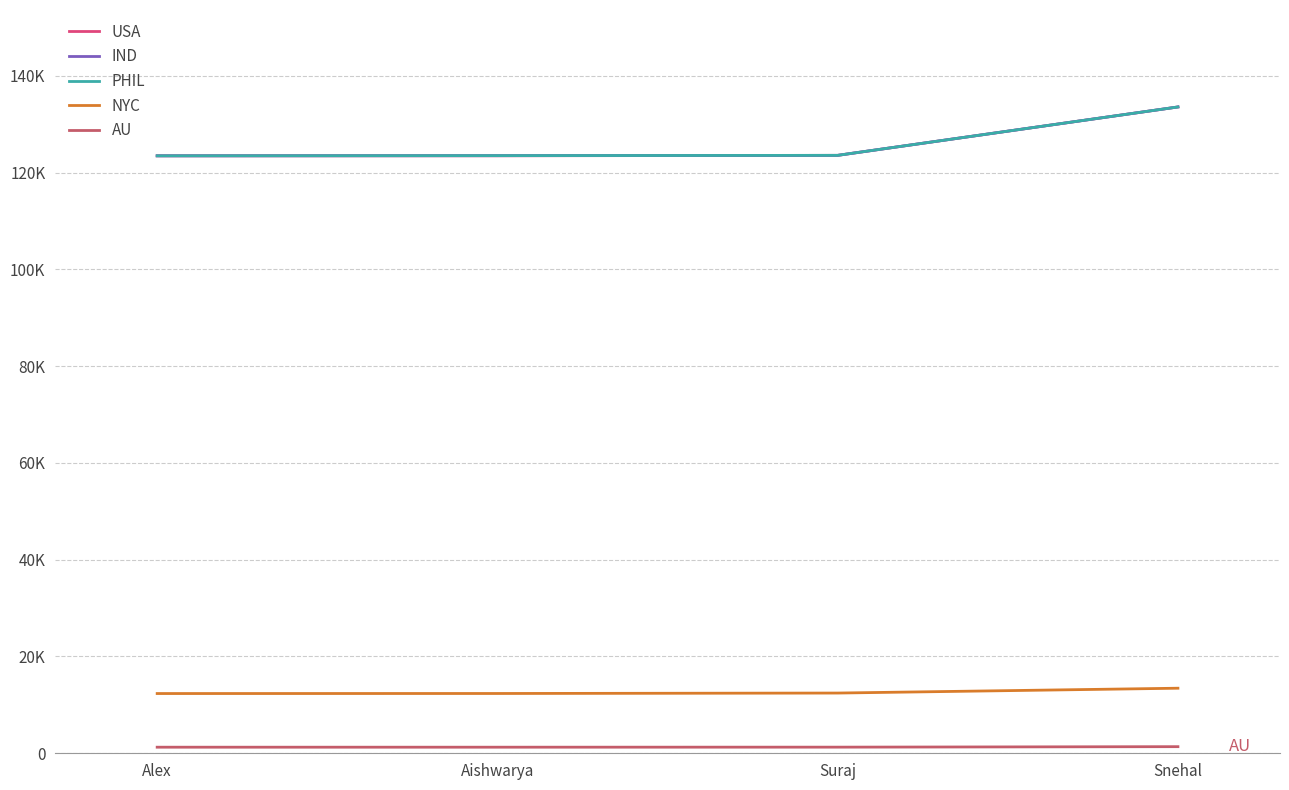

Does the chart display data point markers on the line(s)?

No